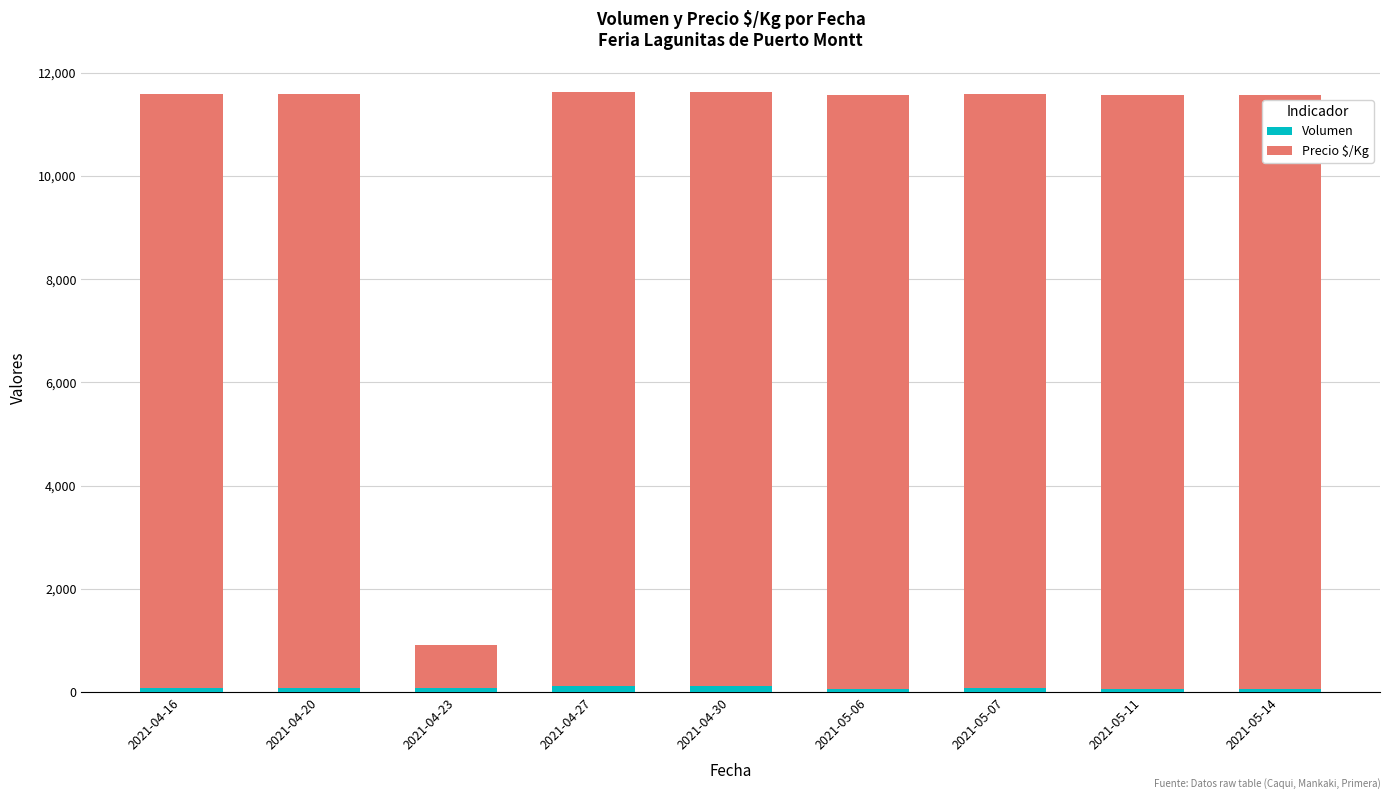

Which series has the largest range (max minus min)?

Precio $/Kg